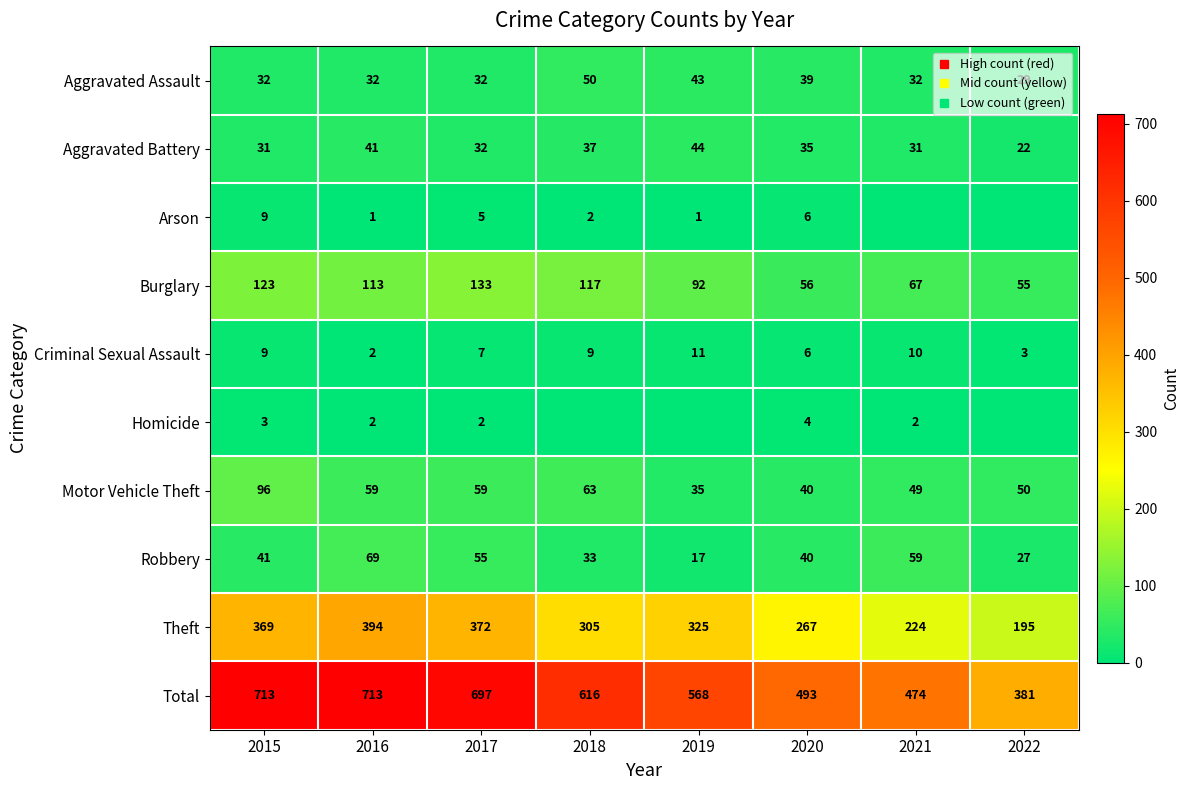

Count the number of data series in this chart.

10